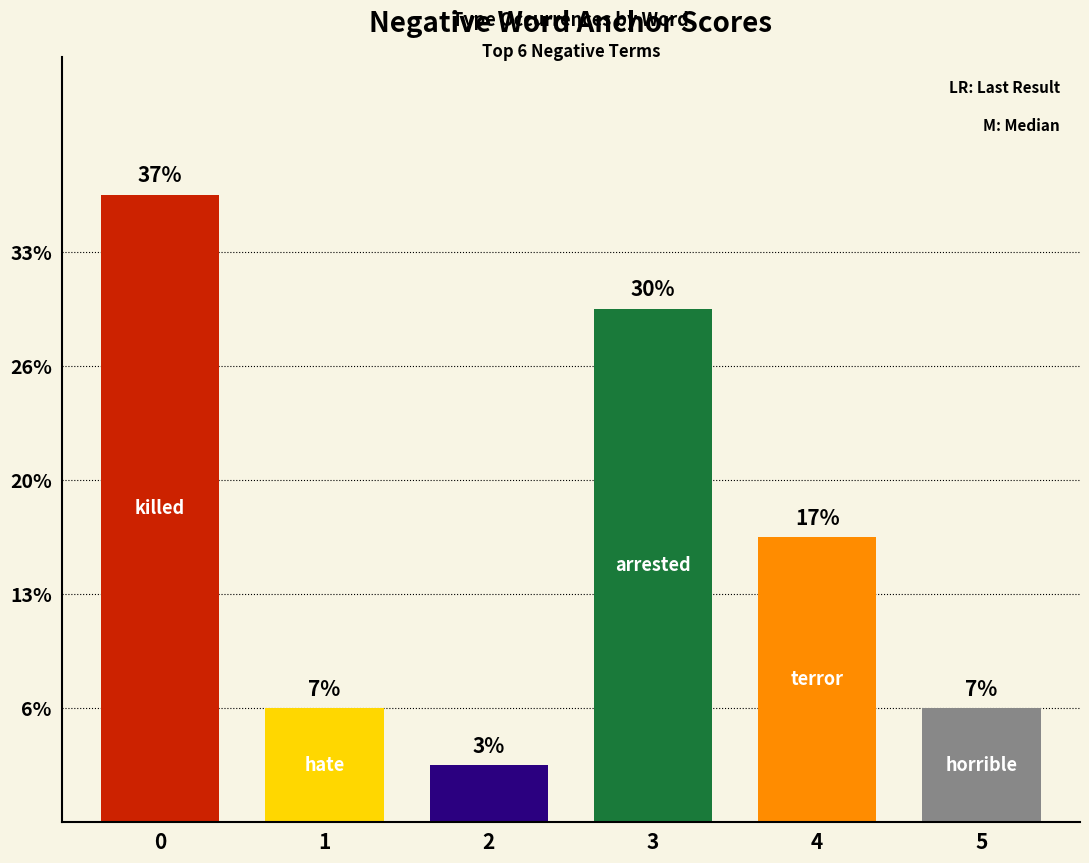

Is it true that the value at killed is 19?

False